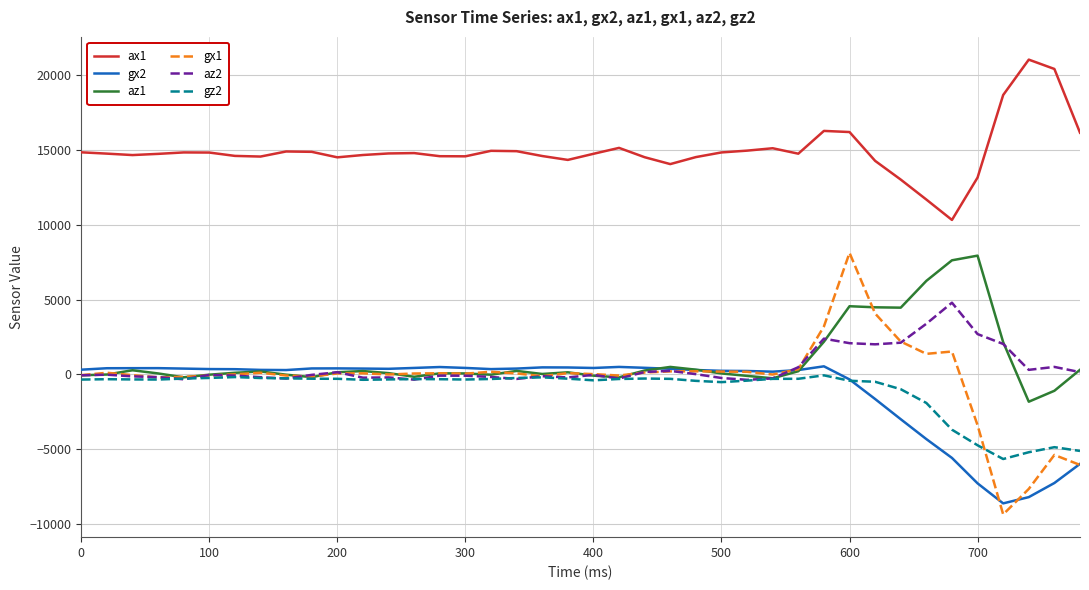

Is this an area chart (filled region under the line)?

No